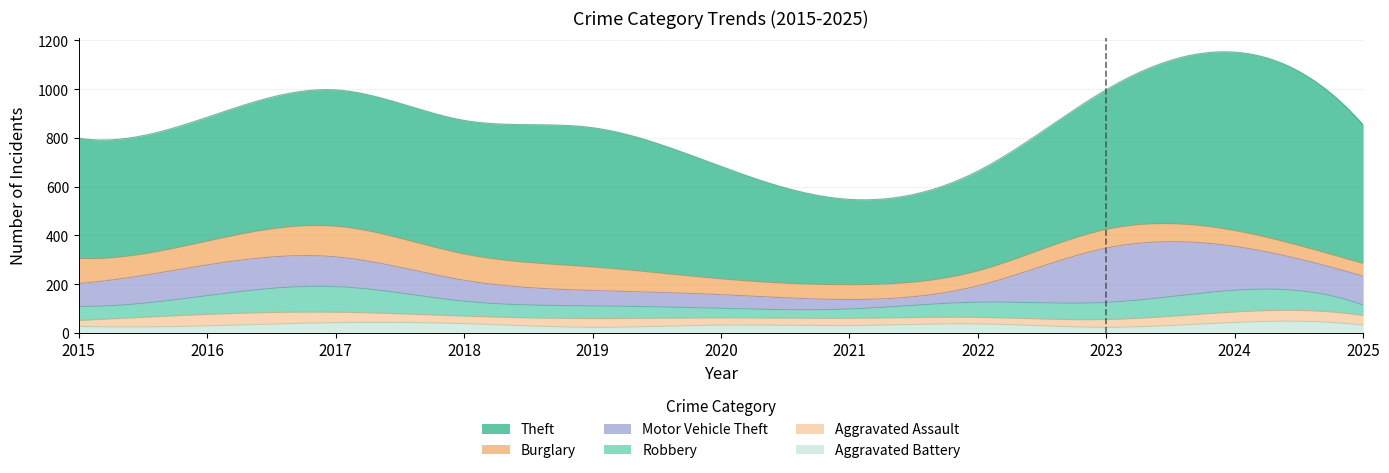

At which category does the chart reach its minimum across all series?

2019